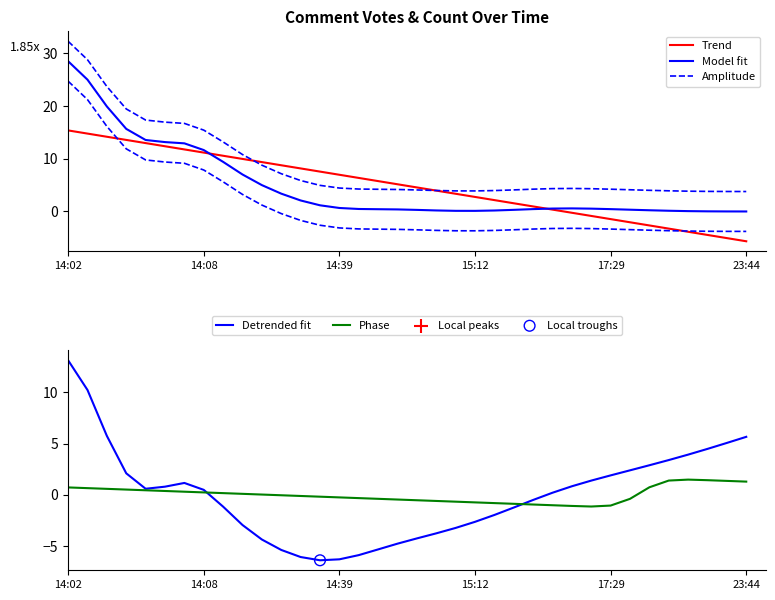

What is the total value across all series at 31?

5.6